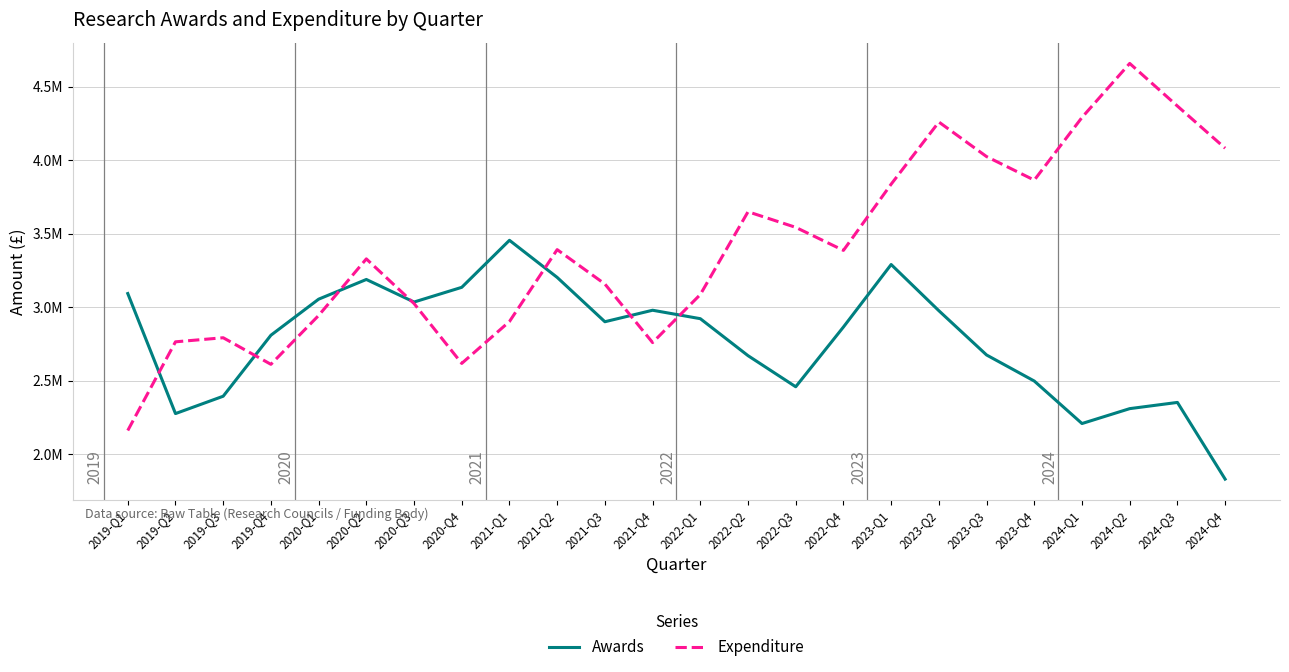

Reading left to right, what are all the values shown in this chart?

Awards: 3093512	2276638	2394818	2809836	3055117	3189282	3035688	3135786	3455819	3203302	2901661	2979875	2922435	2670828	2459128	2865848	3290957	2976612	2675425	2498088	2209018	2310345	2352639	1830770
Expenditure: 2161557	2764958	2792747	2611892	2944087	3329310	3025596	2618143	2903205	3392205	3158376	2759796	3086685	3650039	3543813	3387159	3837673	4260540	4025362	3865178	4291881	4659213	4369116	4082591